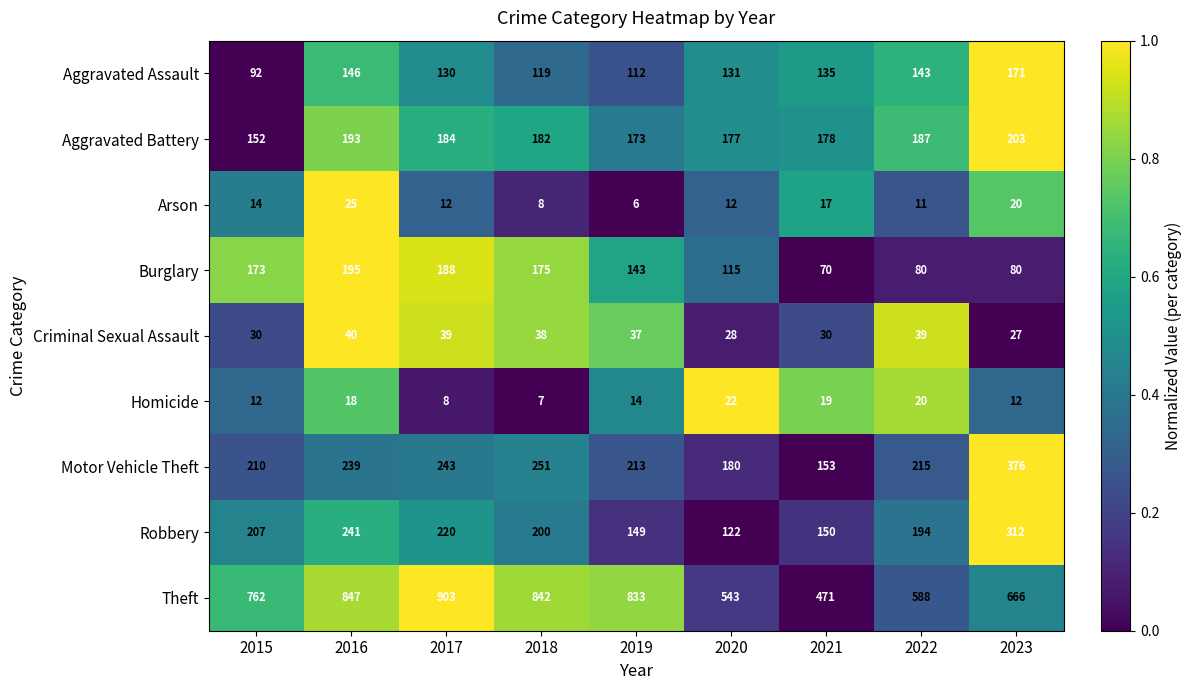

What is the difference between the highest and lowest values at 2022?

577